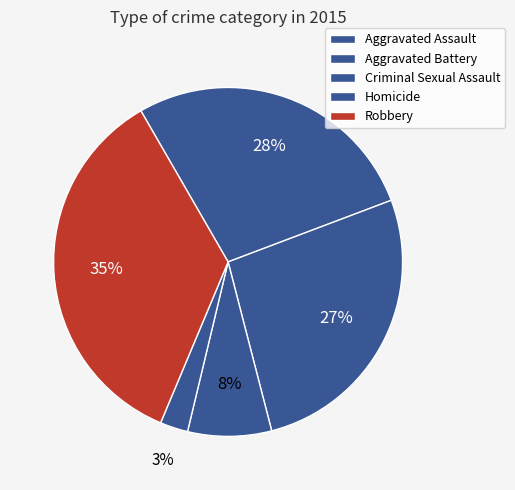

How many slices are in this pie chart?

5